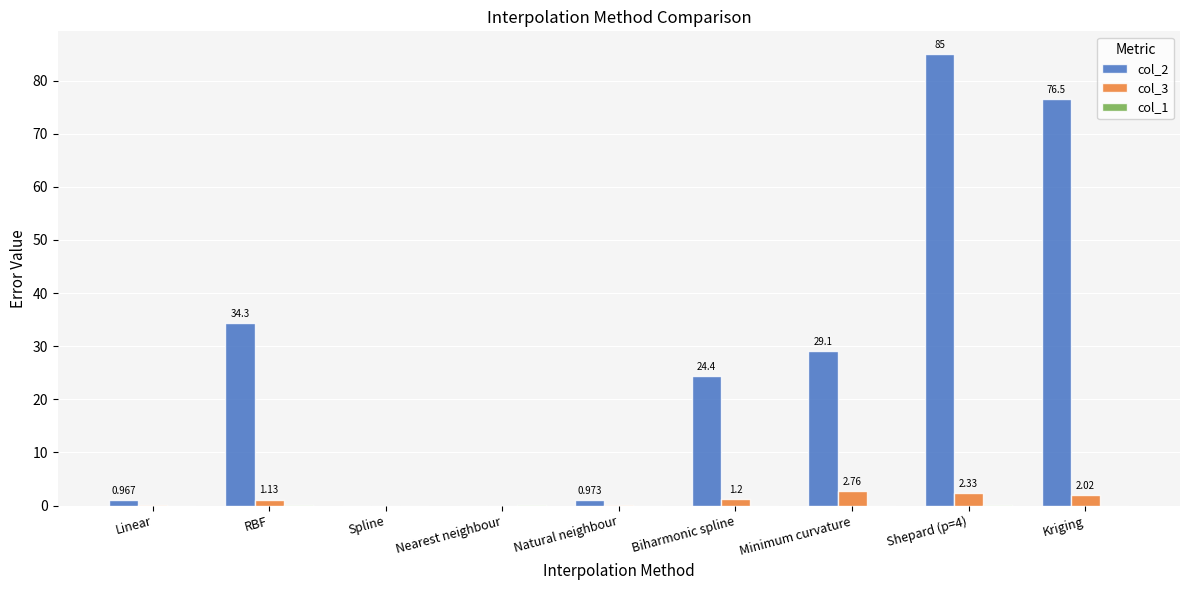

Is the value of col_2 at RBF greater than the value of col_3 at Natural neighbour?

Yes